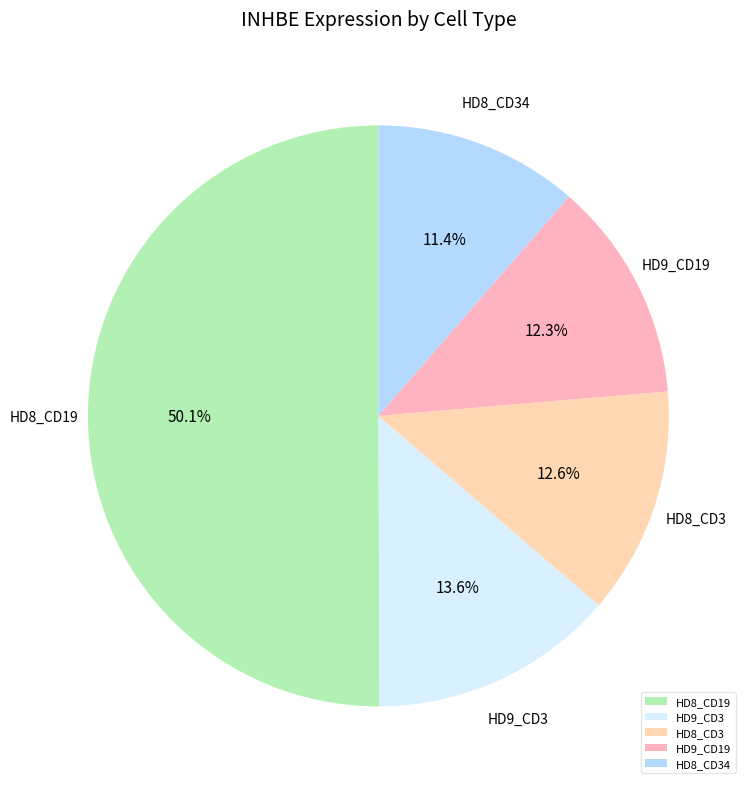

What is the majority slice?

HD8_CD19